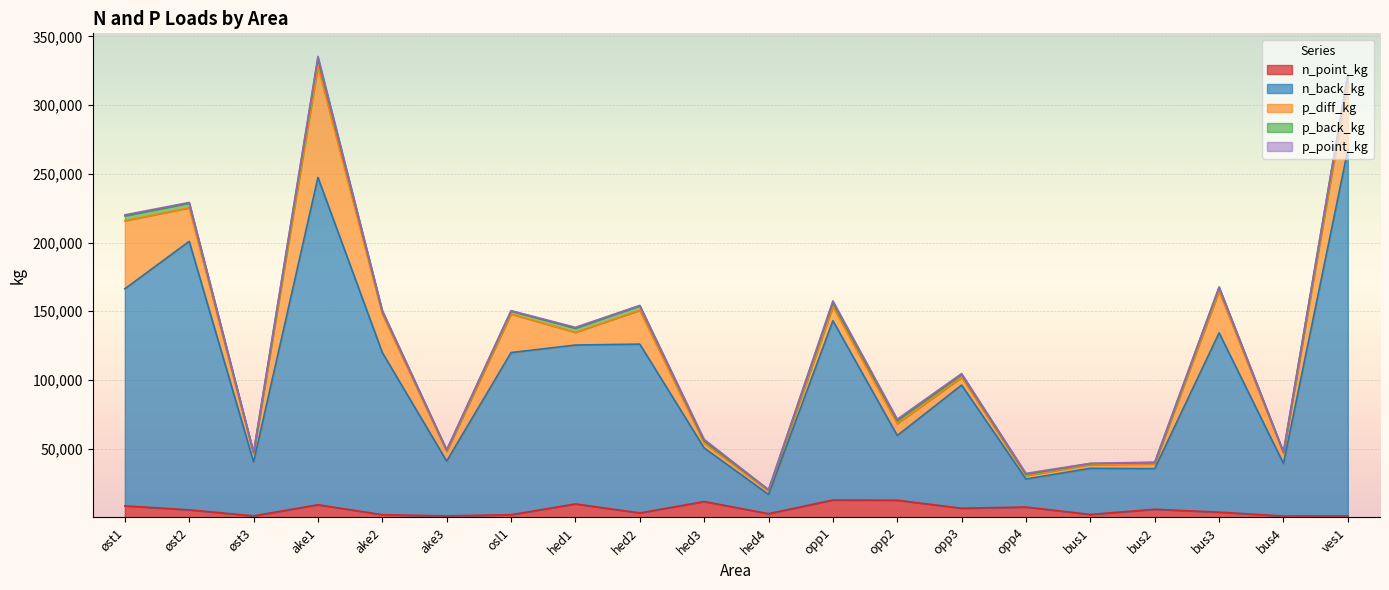

Rank the series at hed4 from highest to lowest value.

n_back_kg, p_diff_kg, n_point_kg, p_back_kg, p_point_kg